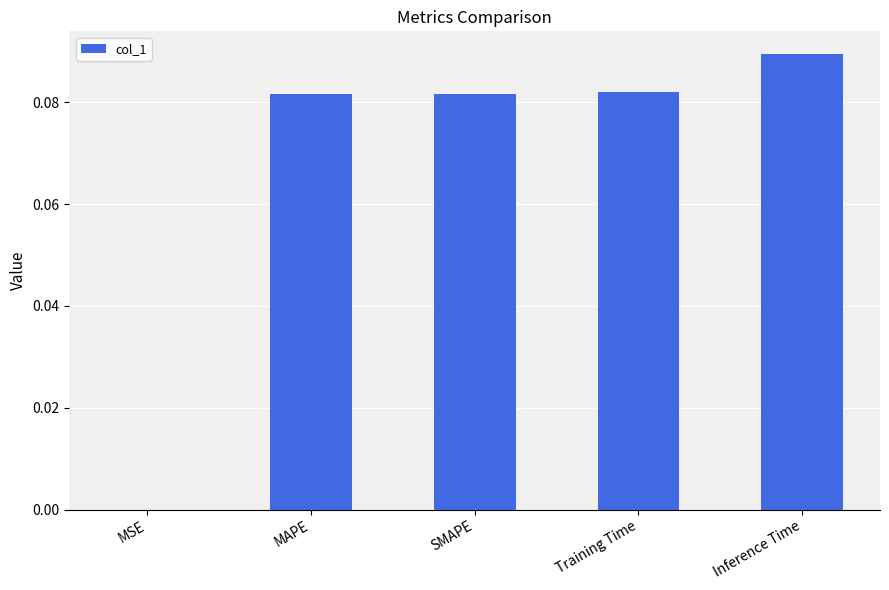

Which has a higher value, Inference Time or MAPE?

Inference Time